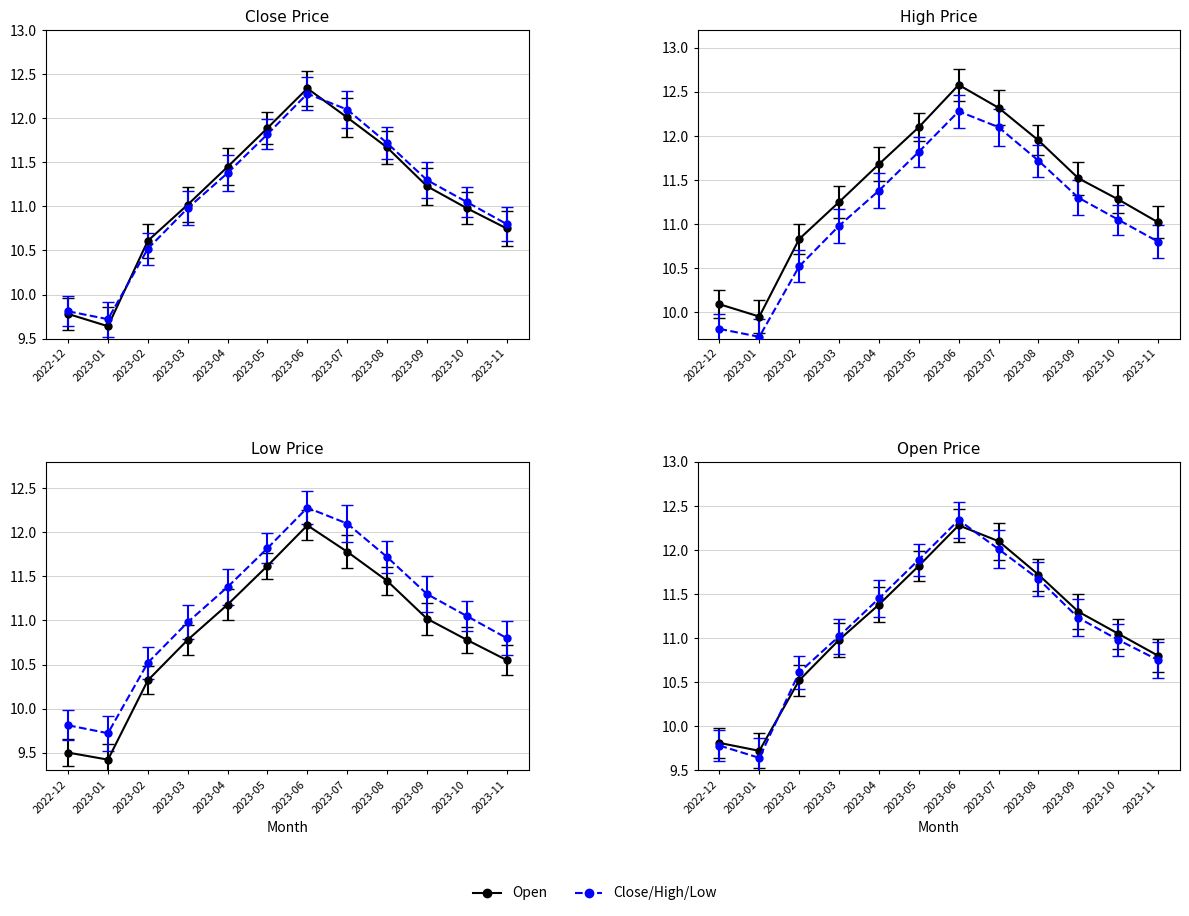

Which series has the largest total across all categories?

High